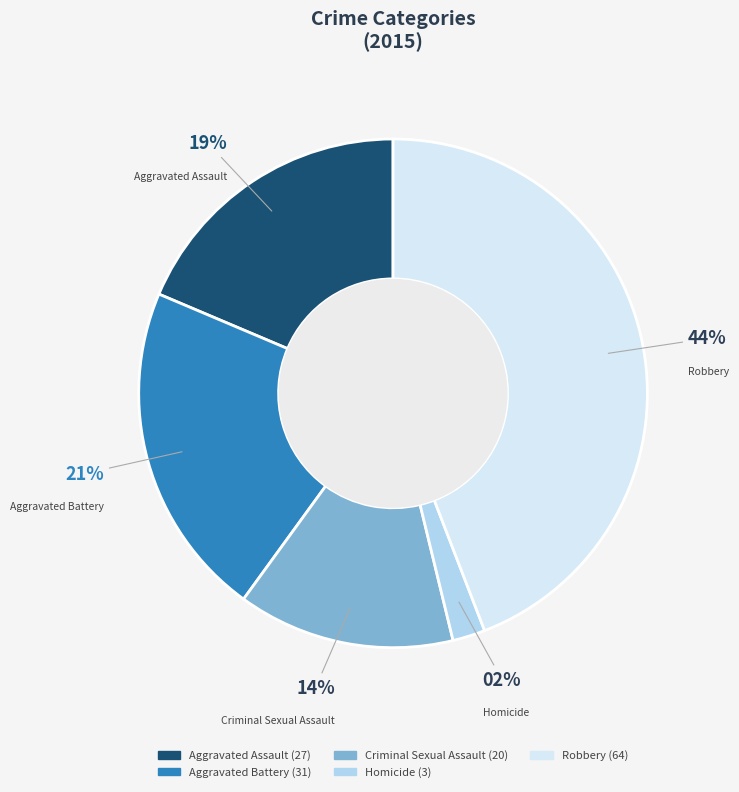

How many slices are in this pie chart?

5